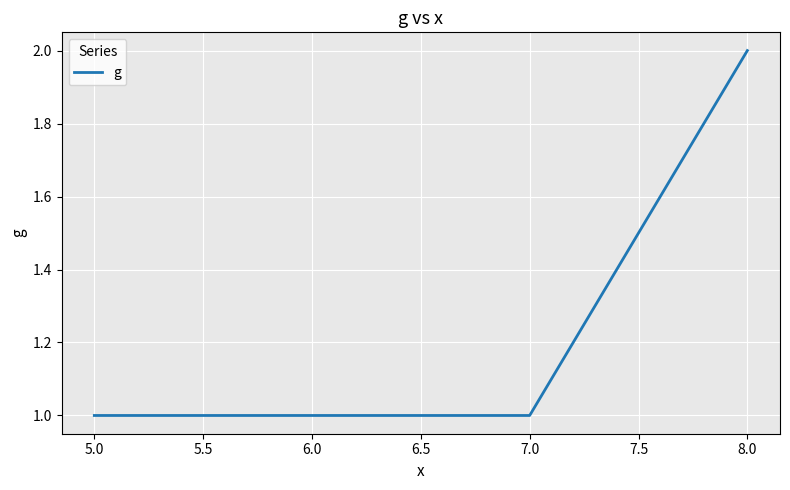

Count the number of categories in the chart.

4